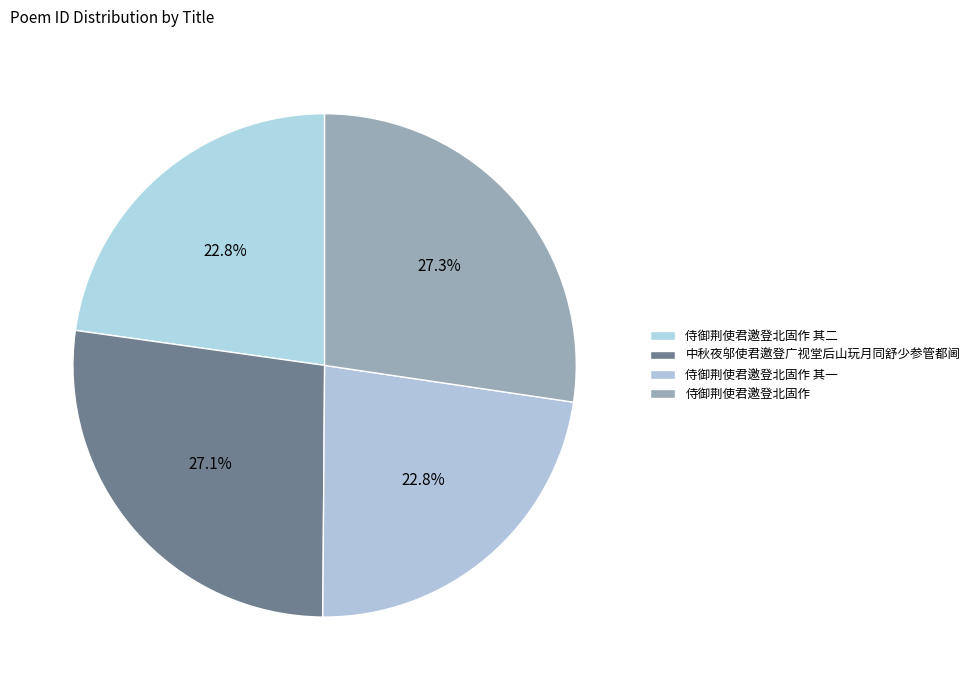

To the nearest percent, what percentage of the pie is 侍御荆使君邀登北固作?

27%